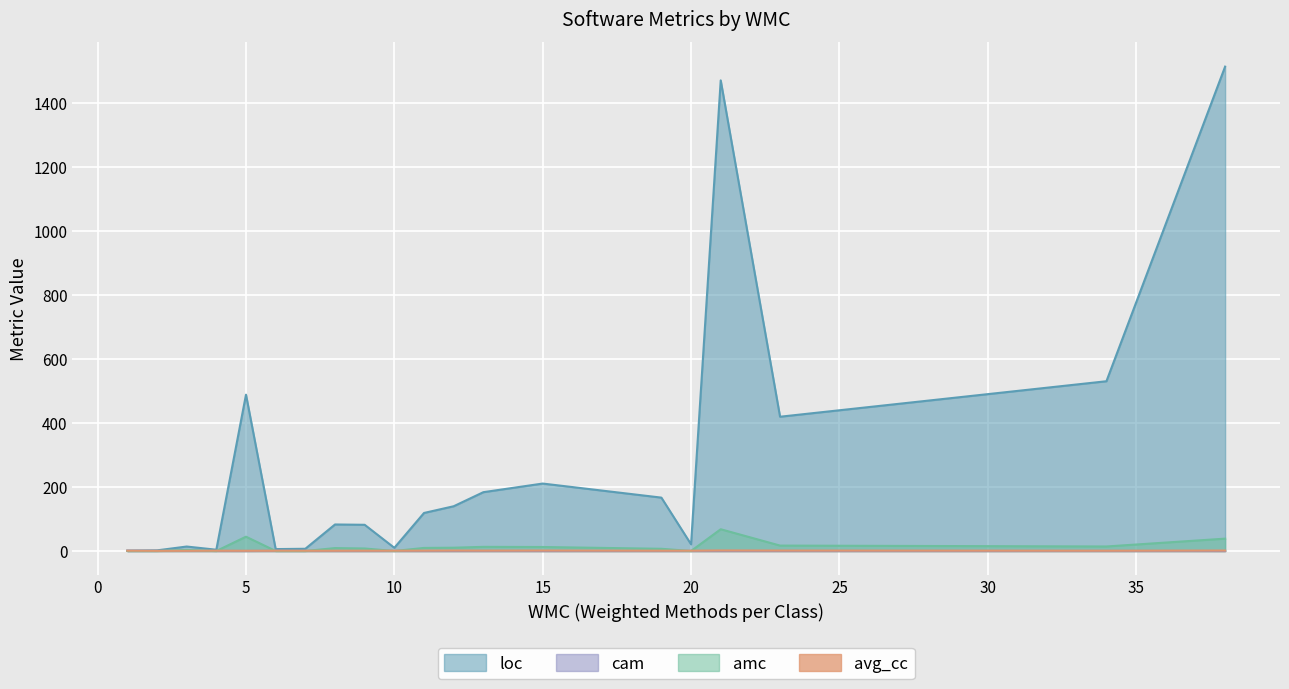

What is the value of the cam point at the 2nd from the left?

0.7